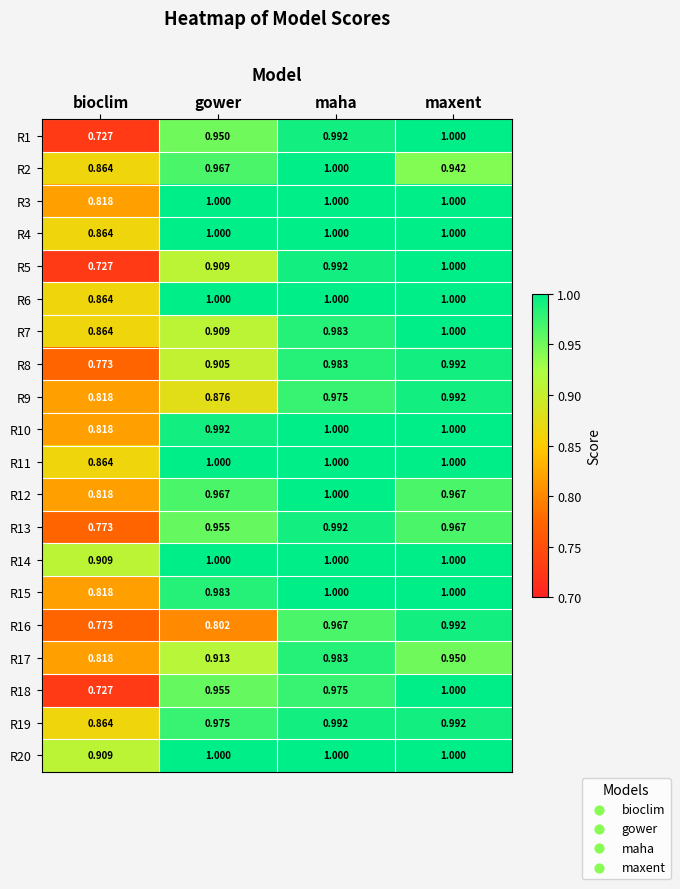

Between bioclim and gower, which series saw the biggest shift?

R18